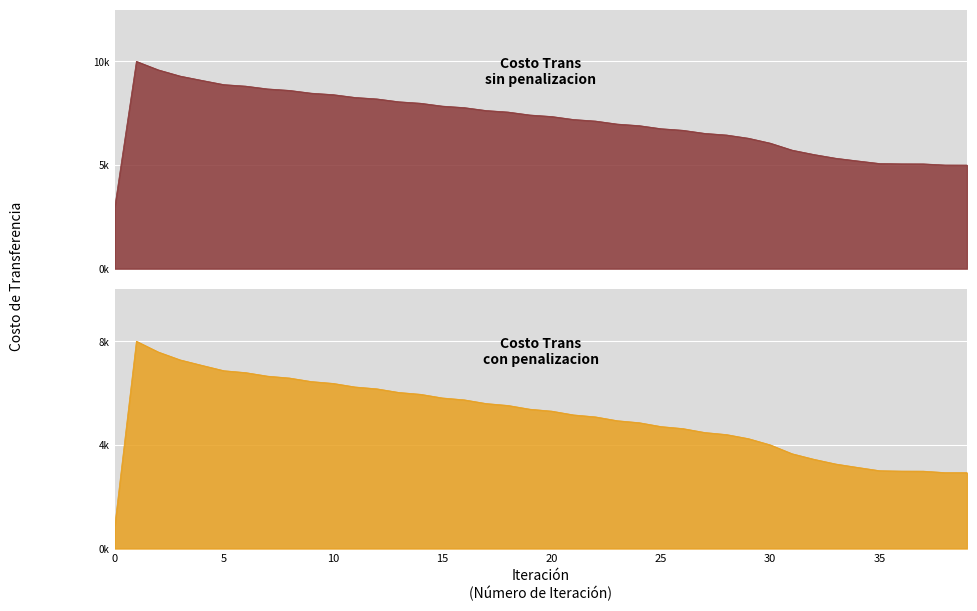

What is the difference between the second highest and second lowest values in the Costo Trans sin penalizacion series?

4453.2